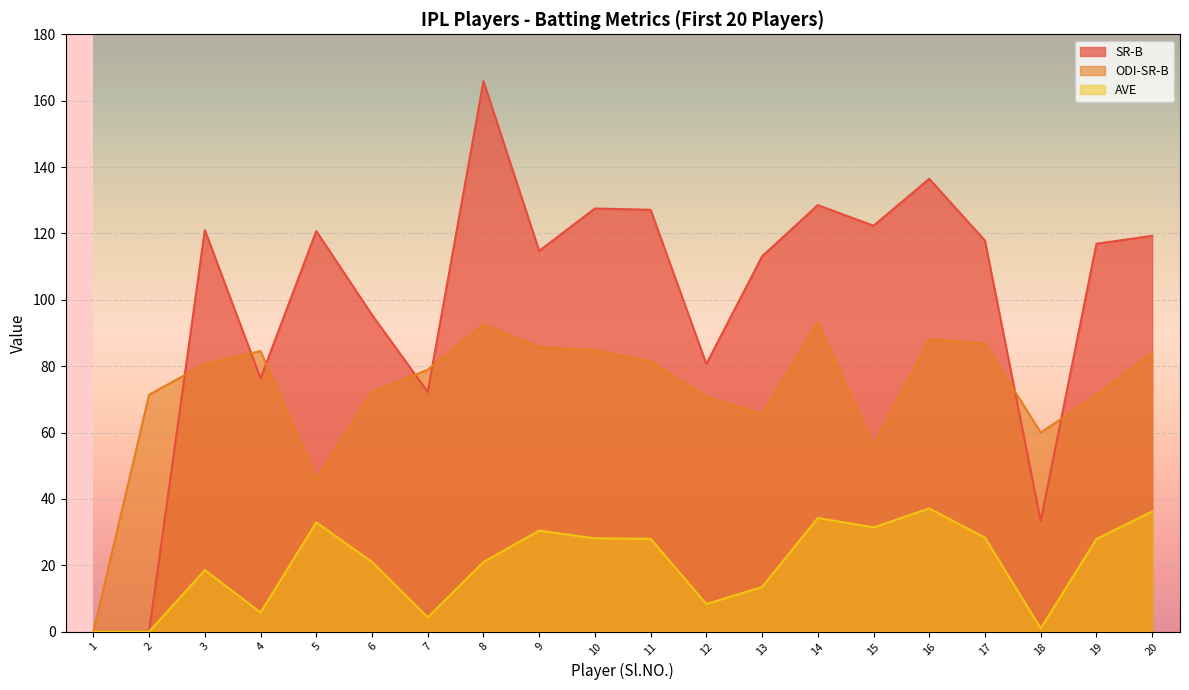

What is the total value across all series at 6?

188.7